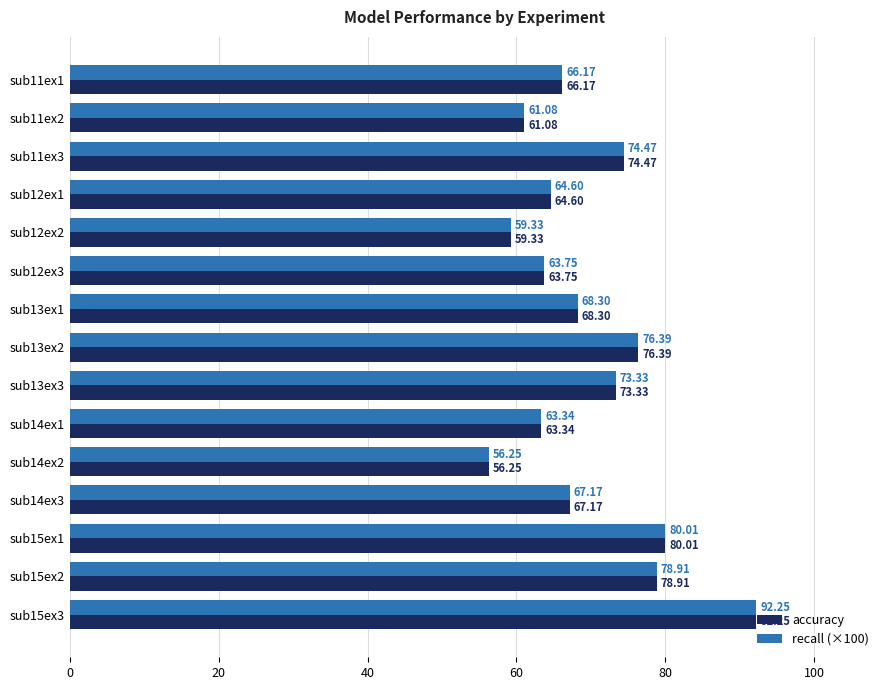

At which label does accuracy reach its minimum?

sub14ex2